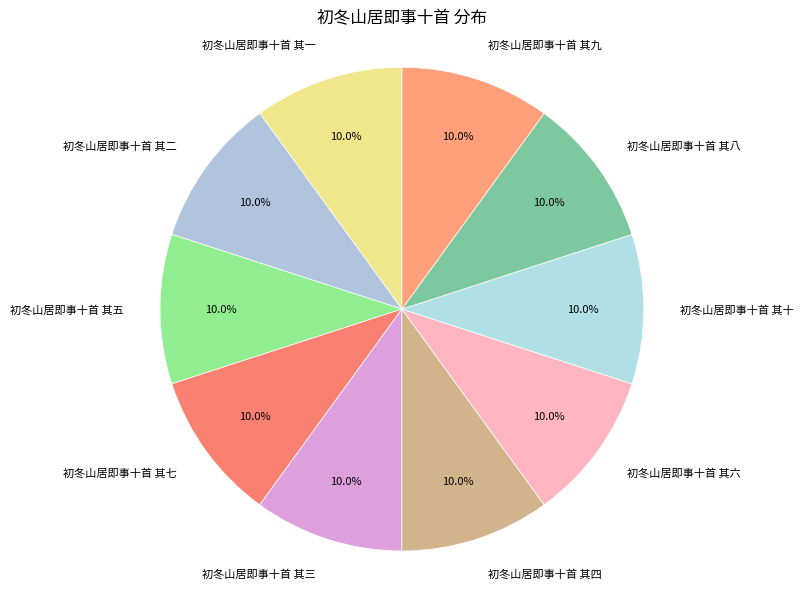

Does 初冬山居即事十首 其八 account for over 50% of the chart?

No